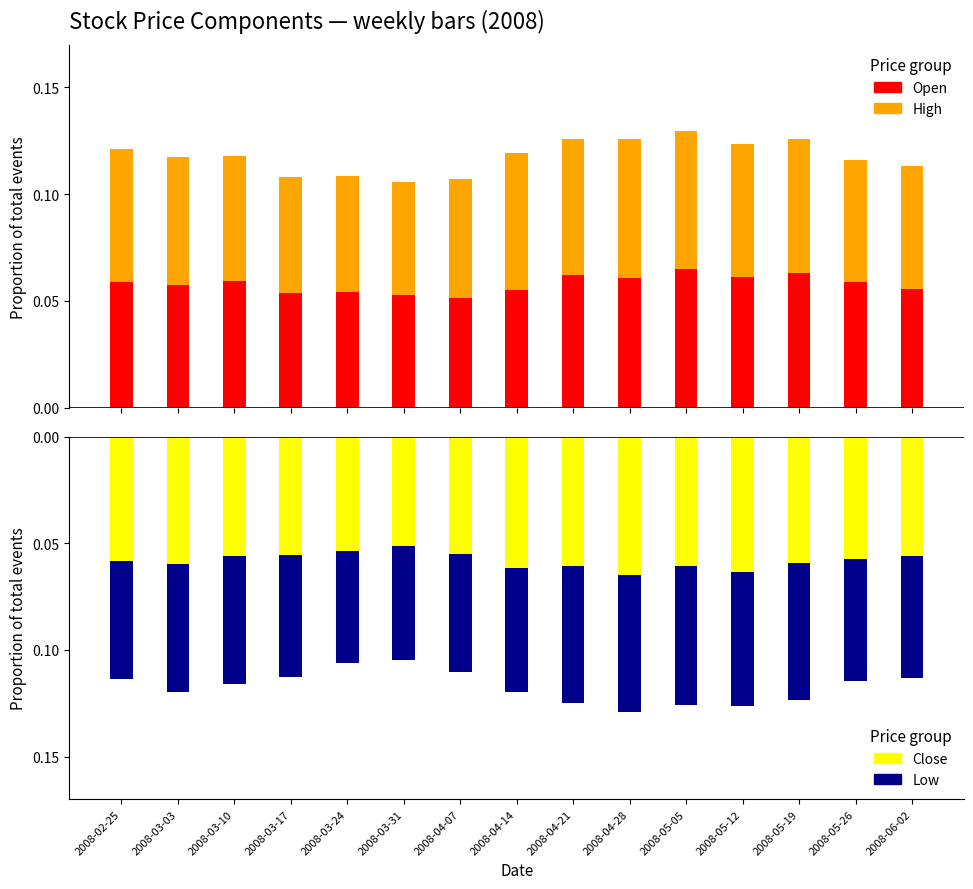

What is the value of the Close bar at the 10th from the left?

-0.1